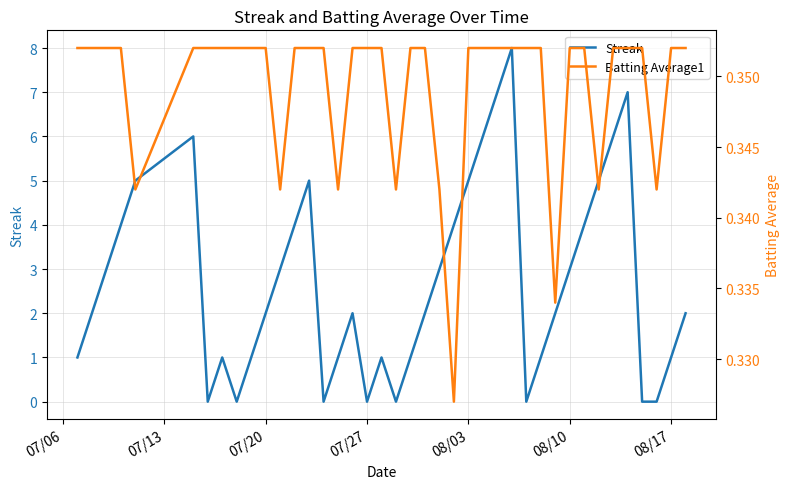

Is it true that Streak equals 0.8 at 07/13?

False